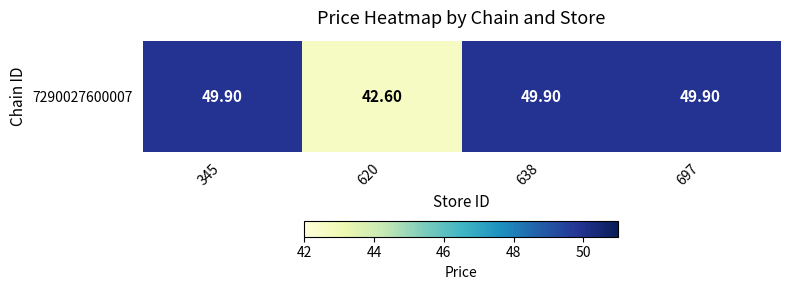

What is the approximate value at 638?

49.9